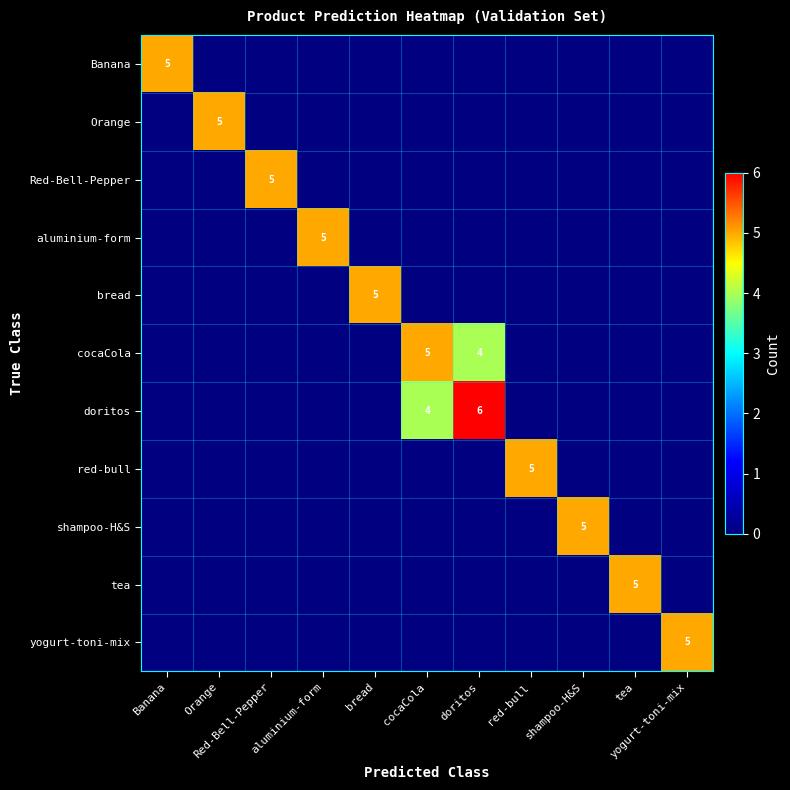

Where is yogurt-toni-mix nearest to the value 2?

Banana